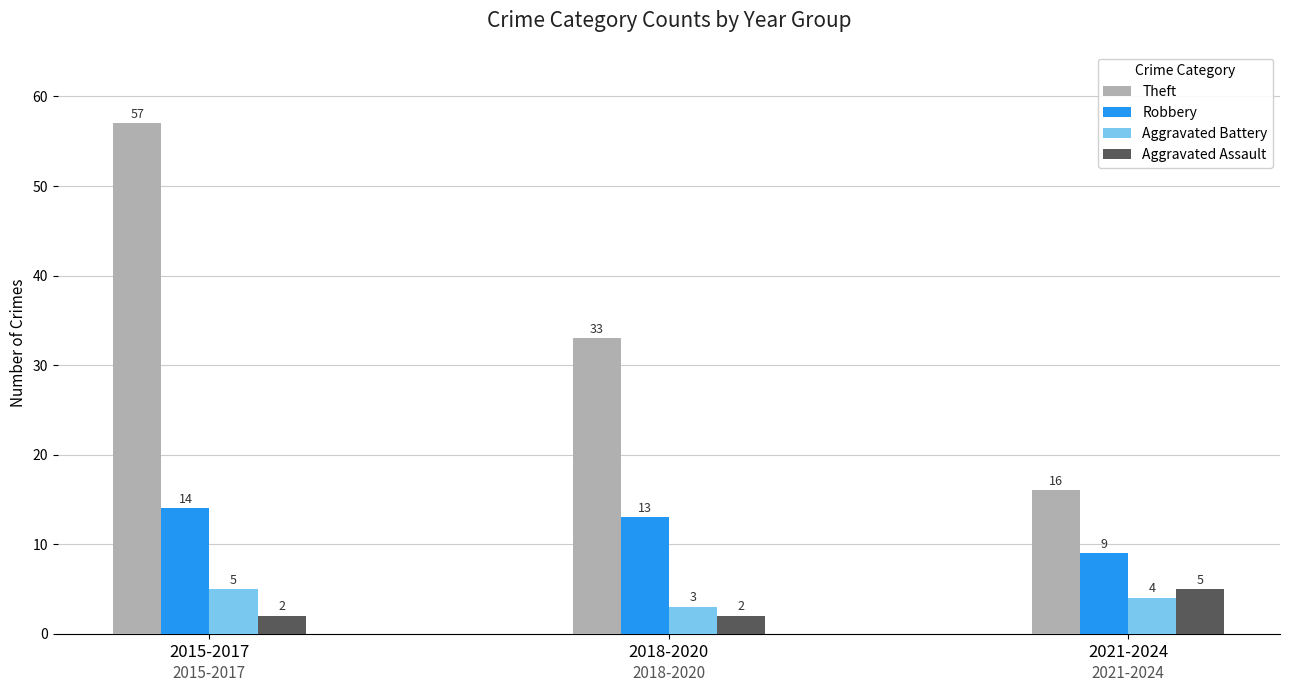

What is the value of the Aggravated Assault bar at the 2nd from the left?

2